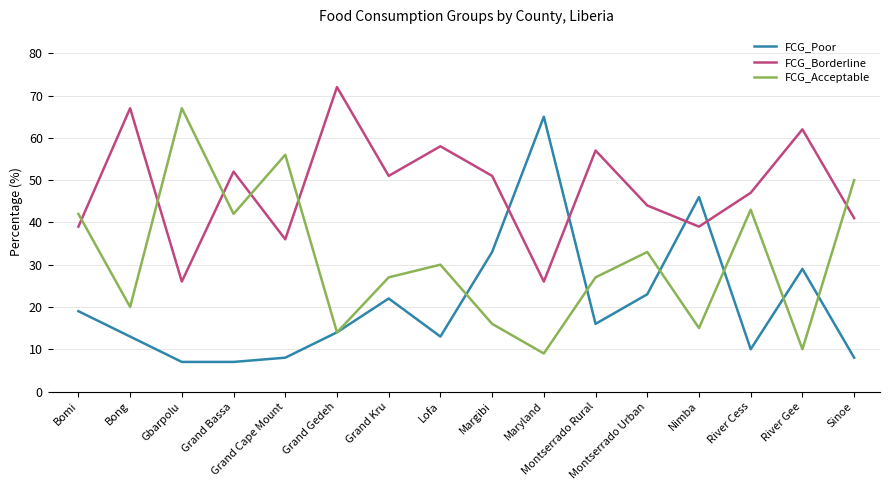

Rank the series at Montserrado Rural from highest to lowest value.

FCG_Borderline, FCG_Acceptable, FCG_Poor